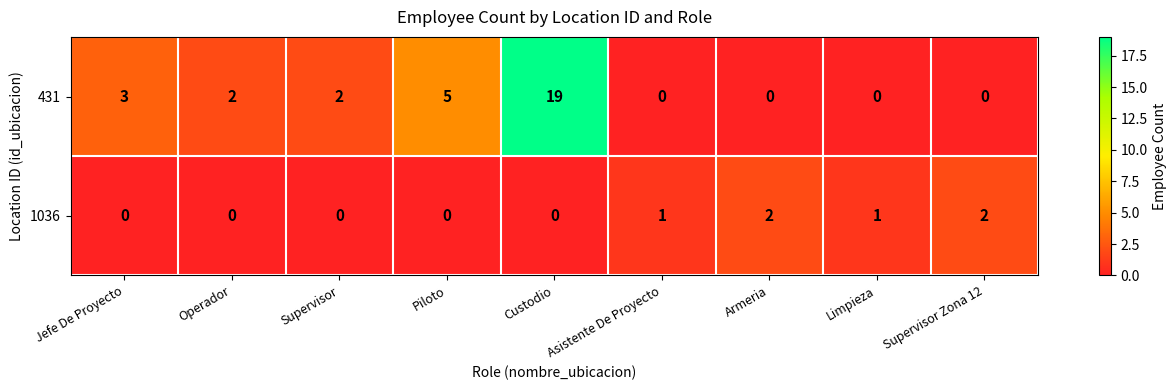

Rank the categories by 1036 value from highest to lowest.

Armeria, Supervisor Zona 12, Asistente De Proyecto, Limpieza, Jefe De Proyecto, Operador, Supervisor, Piloto, Custodio